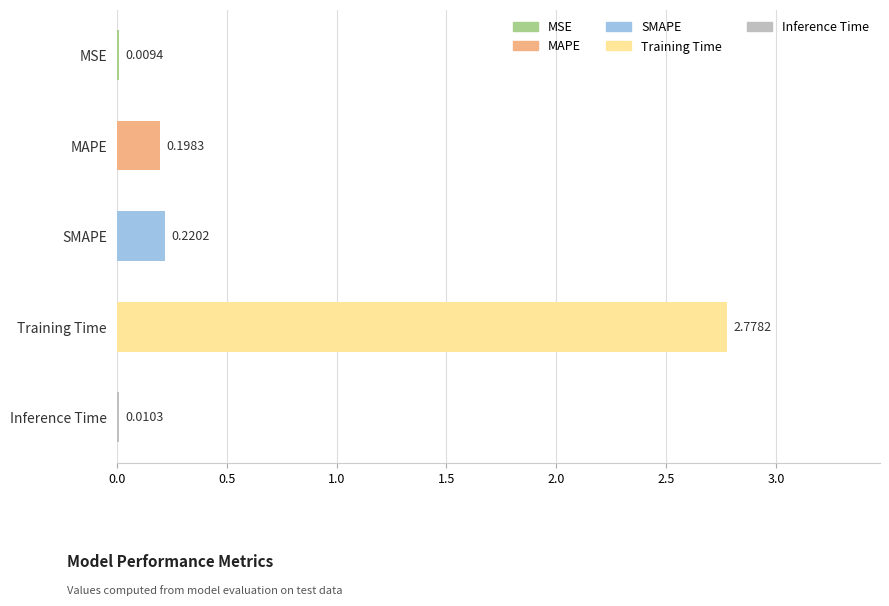

What is the sum of all values?

3.2